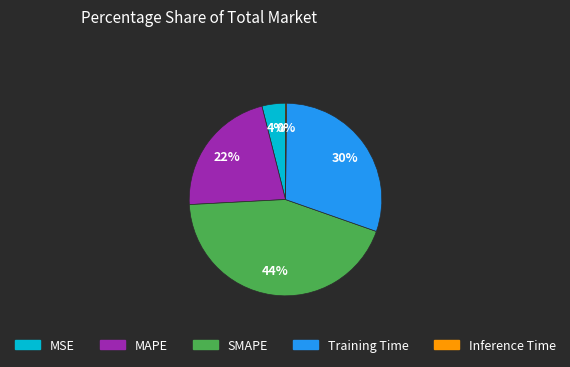

To the nearest percent, what is the difference between the largest and smallest slice percentages?

44%